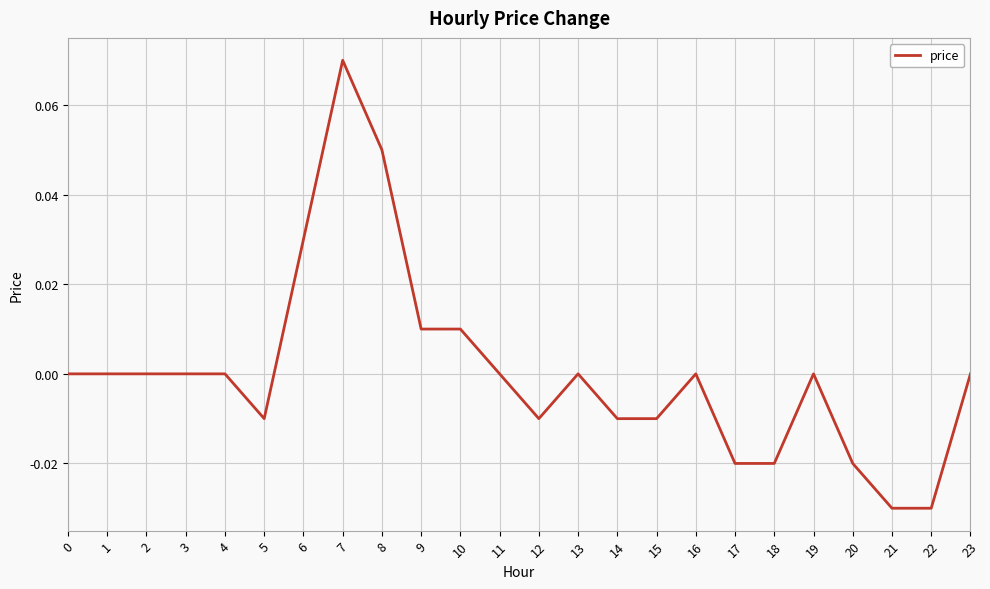

Which category has the highest value across all series?

7